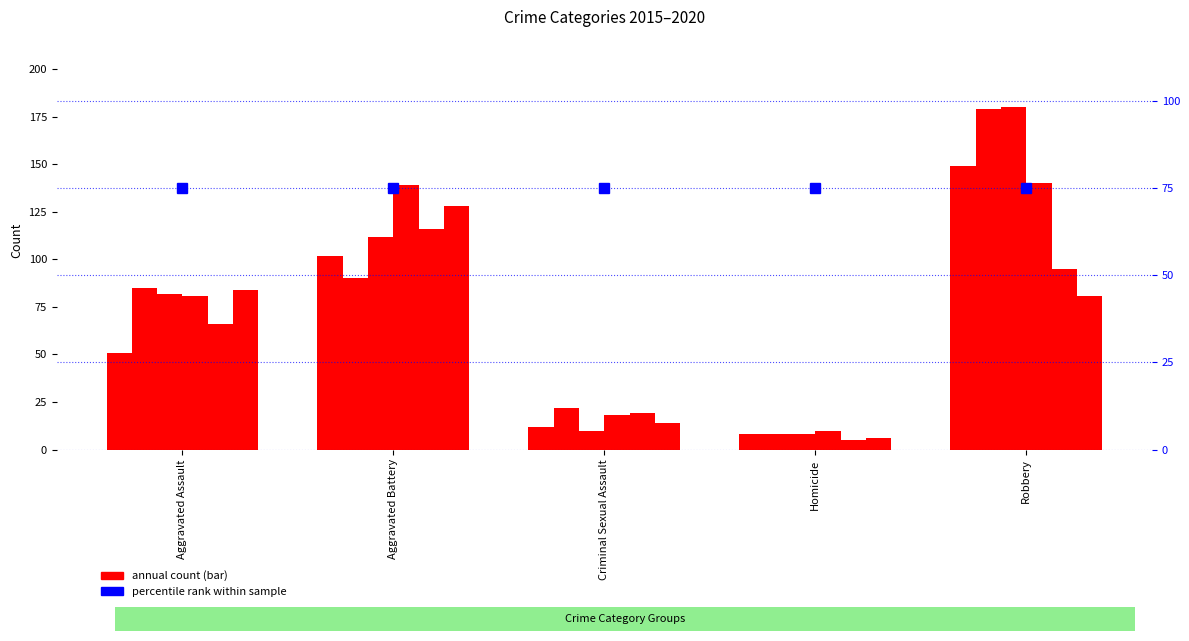

The 2017 series shows 10 at Criminal Sexual Assault. True or false?

True